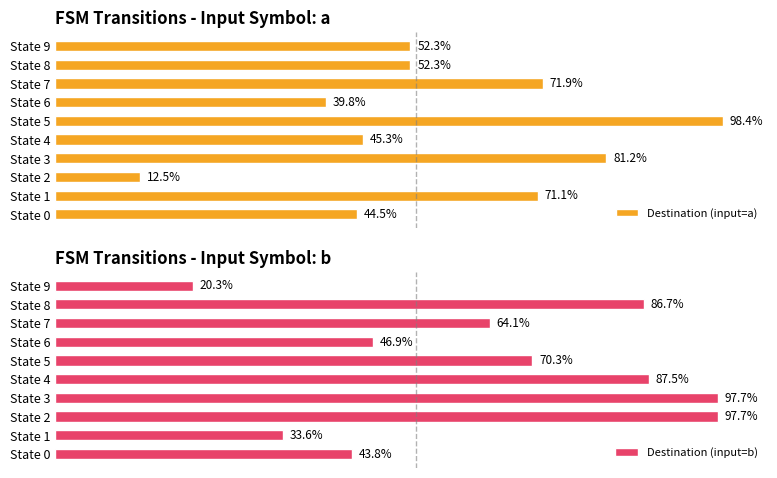

At which label is Destination (input=b) closest to 58?

State 7